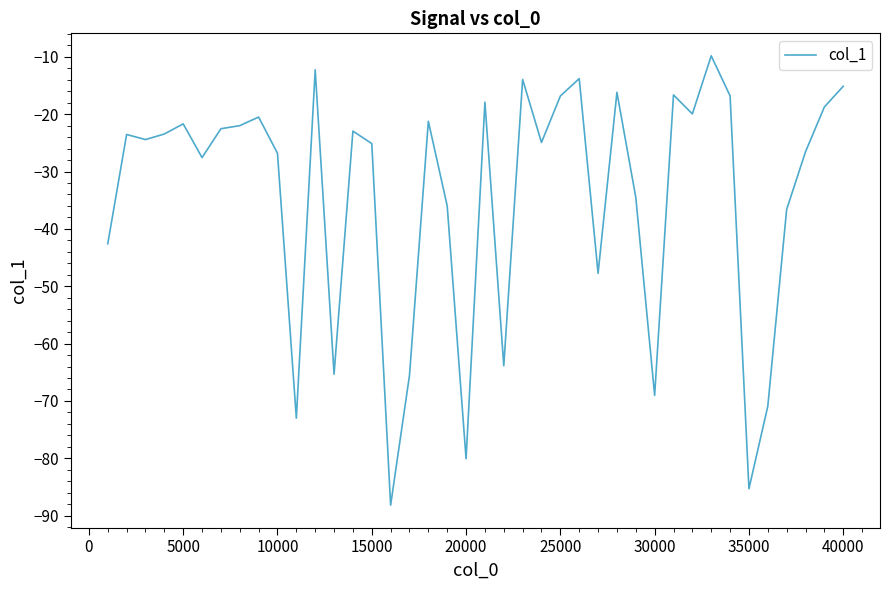

What is the difference between the maximum and minimum values?

78.4